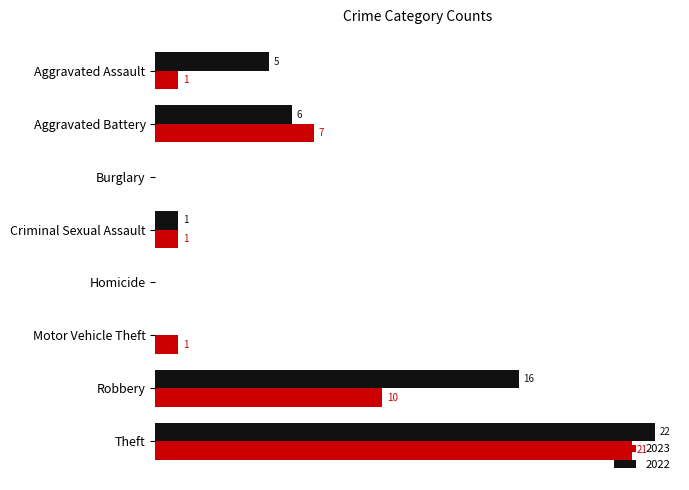

At which label is 2023 closest to 10?

Robbery